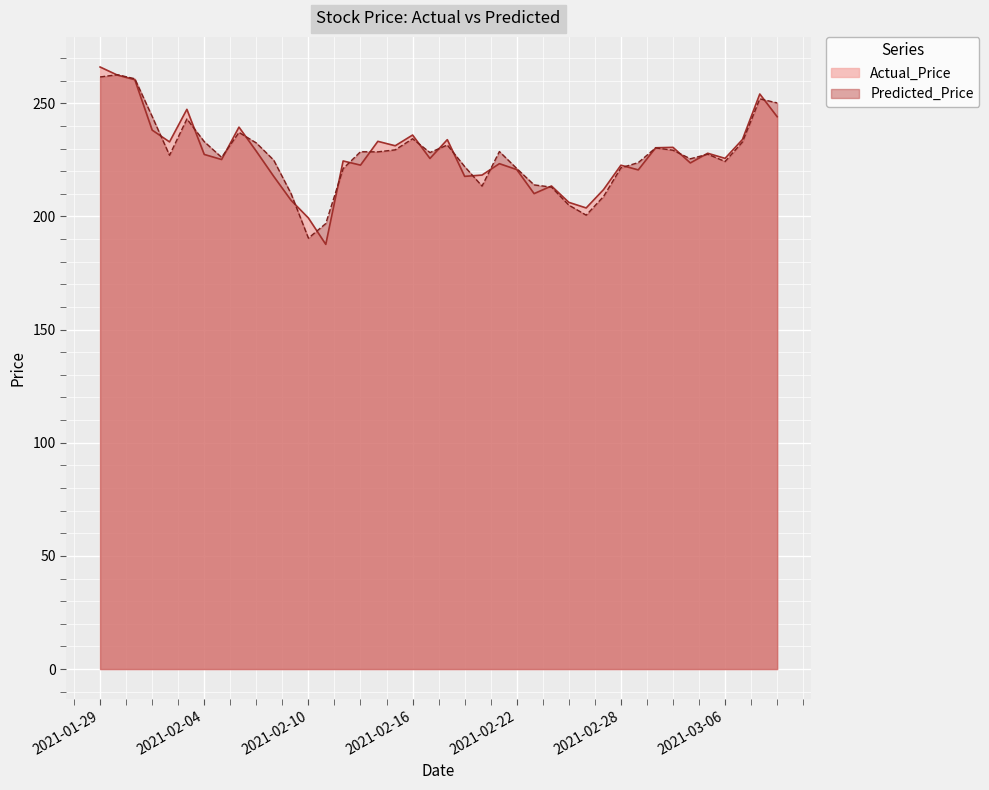

Where does the Predicted_Price series first go above 228?

2021-01-29